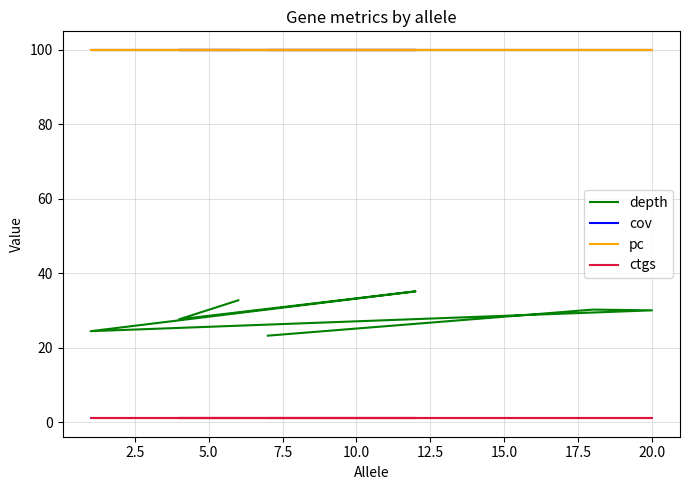

At how many categories does at least one series exceed 58?

7